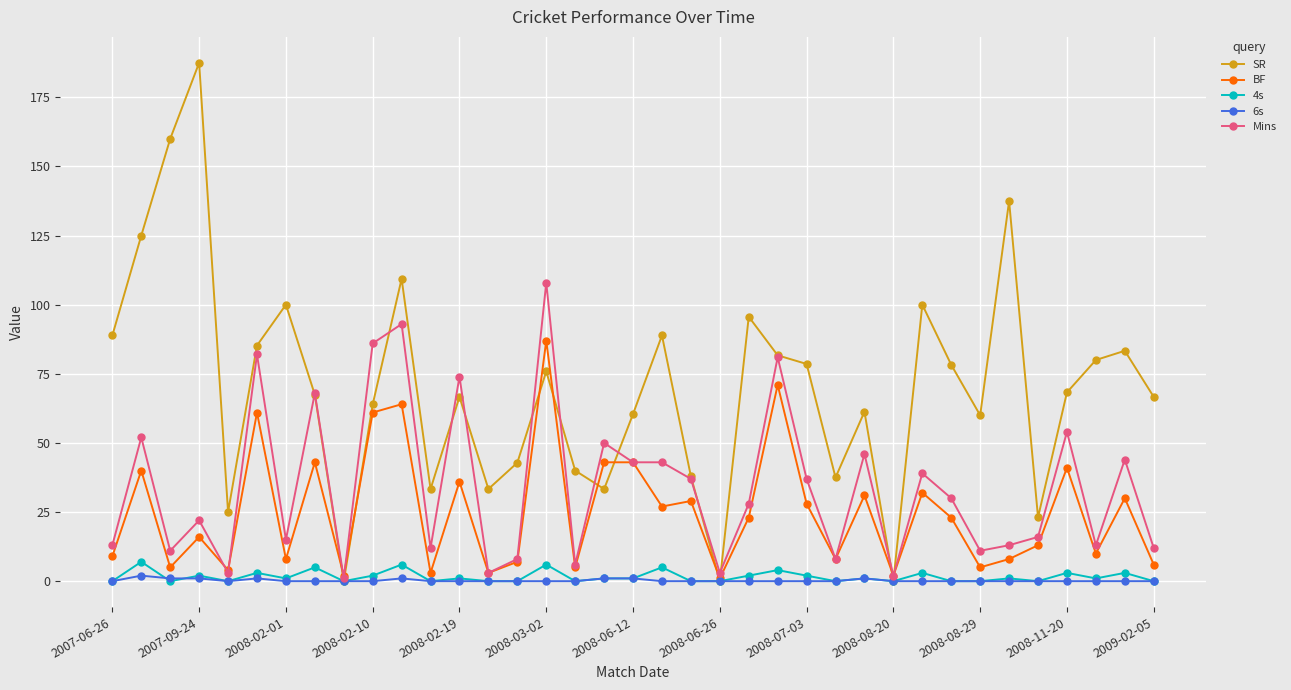

True or false: BF has more than 1 points higher than both neighbors.

True